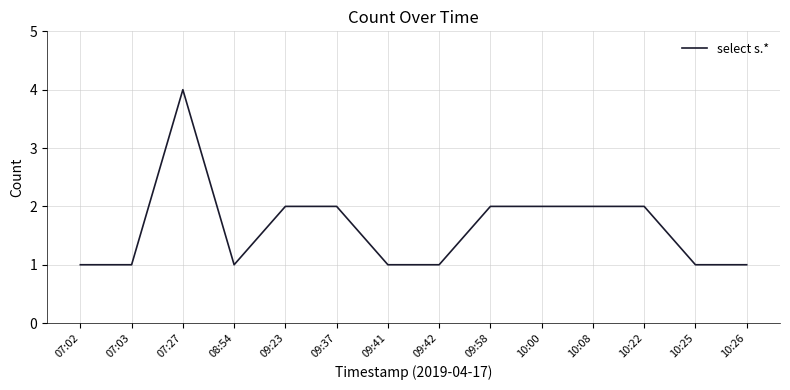

What is the ratio of the value at 10:26 to the value at 10:25?

1.0